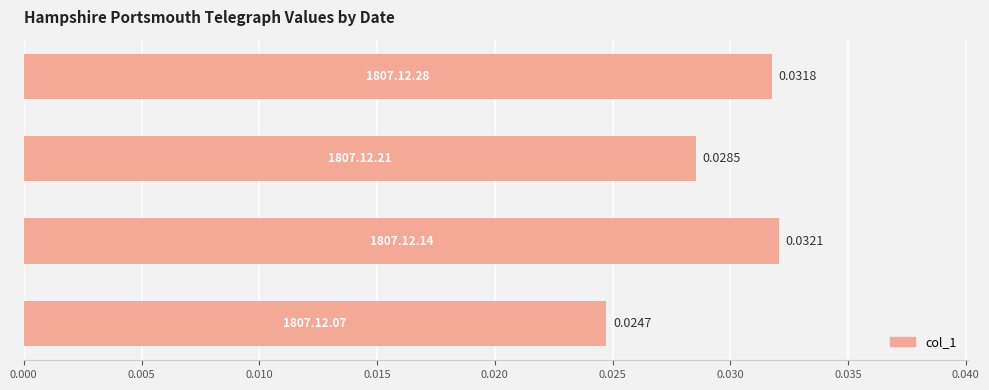

How many categories are shown in the chart?

4